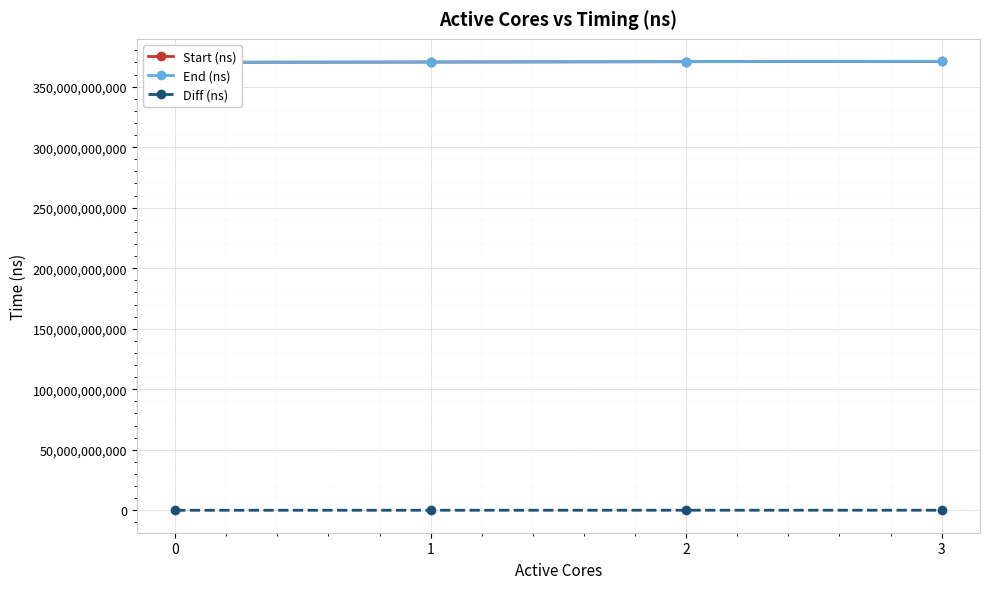

Reading left to right, extract all data points from this chart.

Start (ns): 0=370111140430	1=370338123989	2=370606303345	3=370878490171
End (ns): 0=370145081411	1=370394133356	2=370677352194	3=370960019958
Diff (ns): 0=33940981	1=56009367	2=71048849	3=81529787